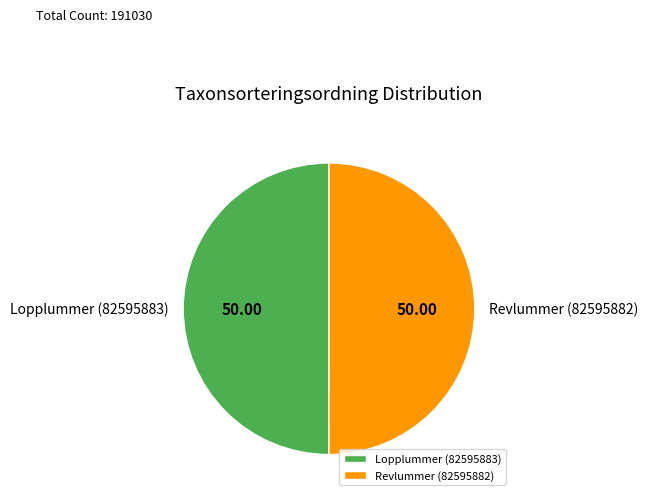

What is the ratio of the value at Lopplummer (82595883) to the value at Revlummer (82595882)?

1.0